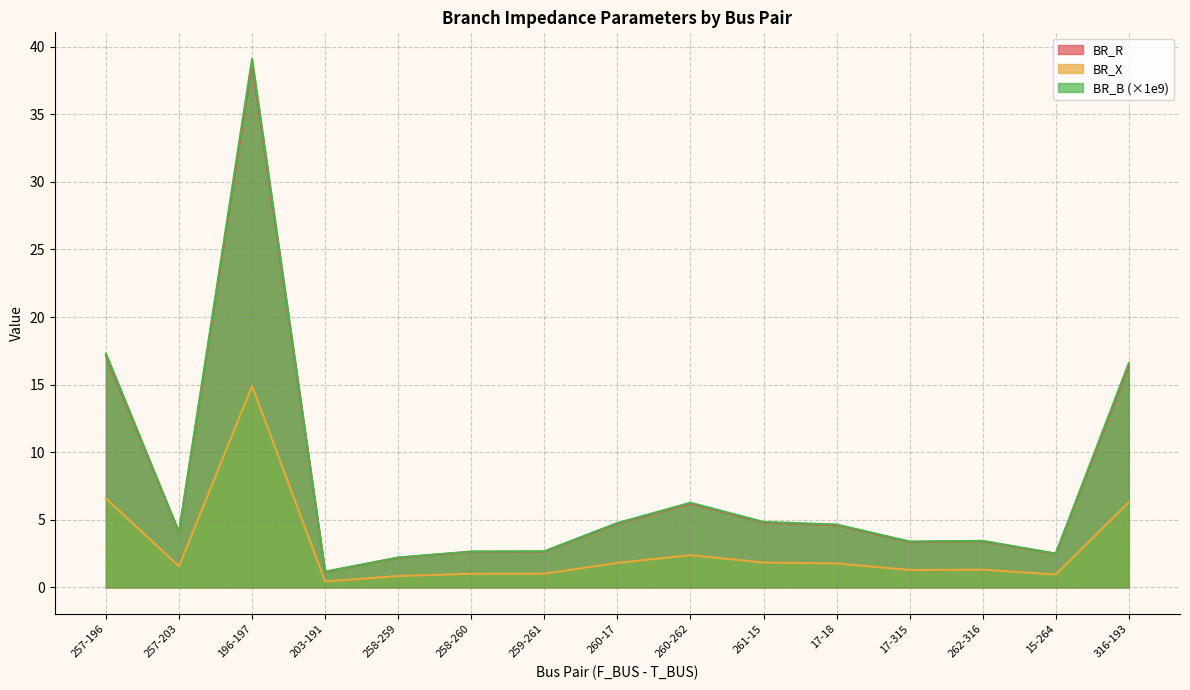

Which series changed the most between 259-261 and 260-262?

BR_B (×1e9)